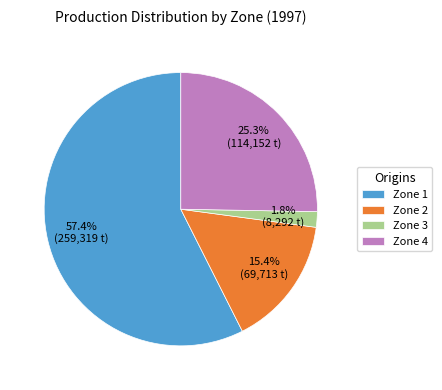

To the nearest percent, what percentage of the pie is Zone 2?

15%